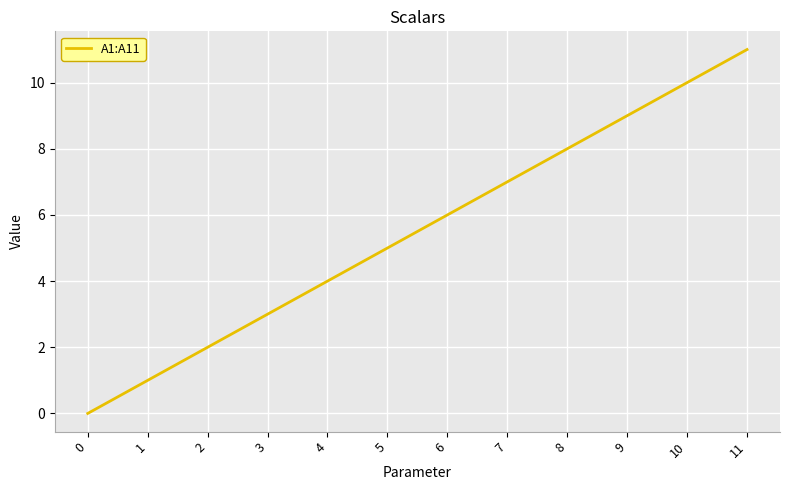

Is it true that the value at 11 is 15?

False